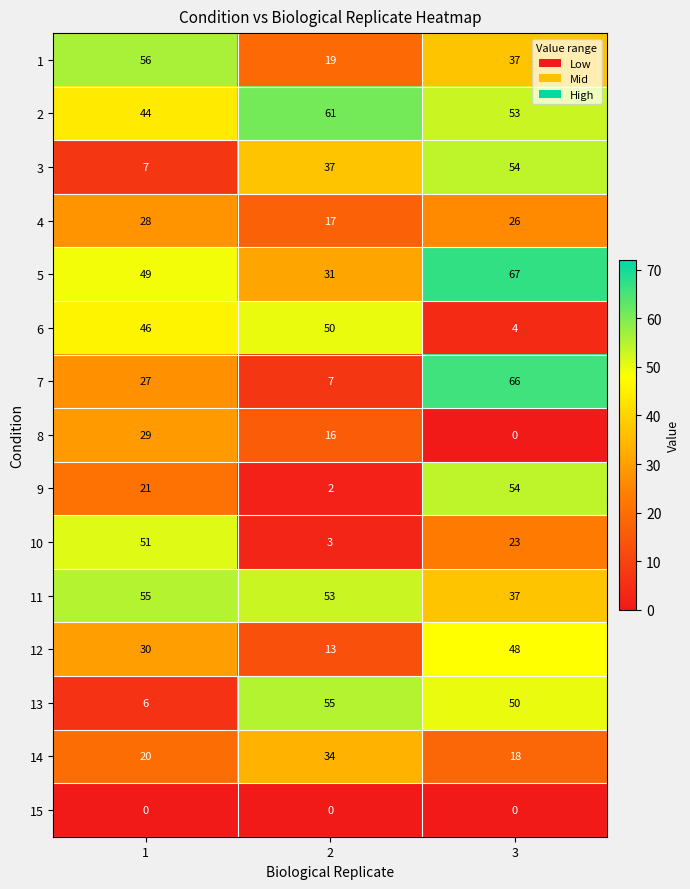

Count the 7 values in the range 7 to 66.

3